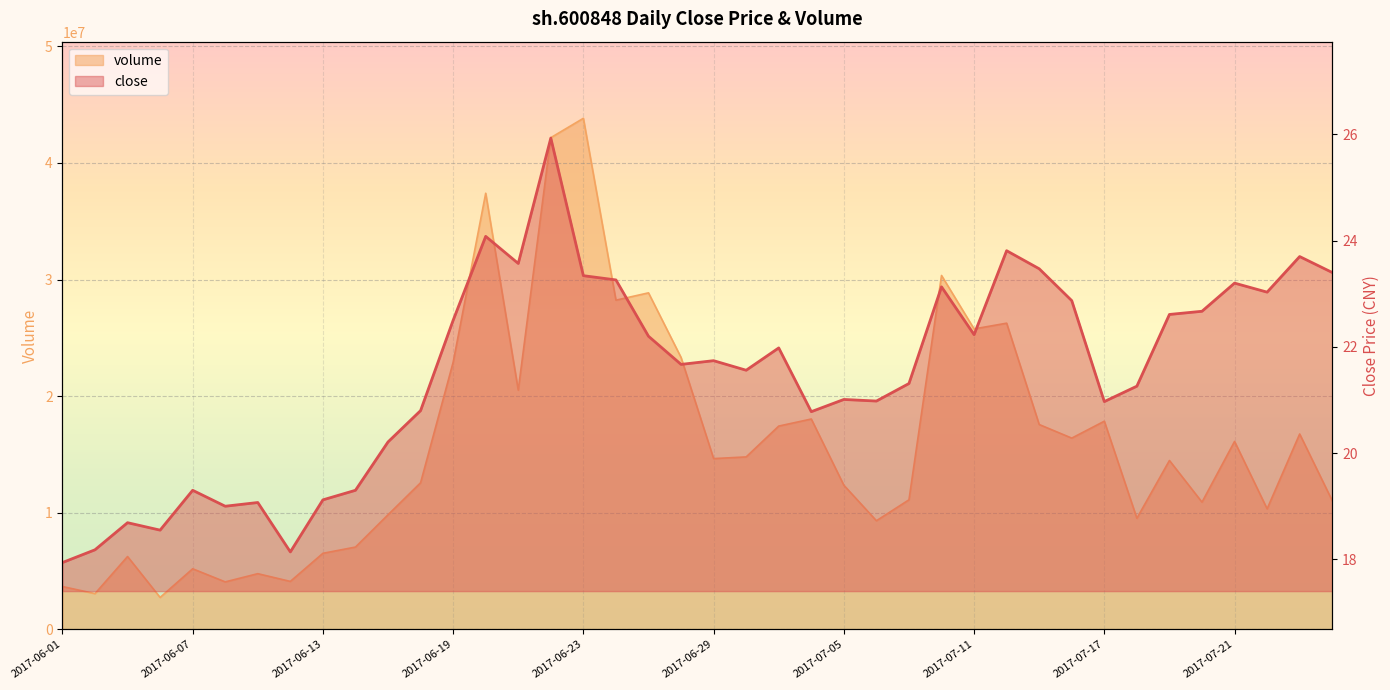

At which category does close reach its first local peak?

2017-06-05